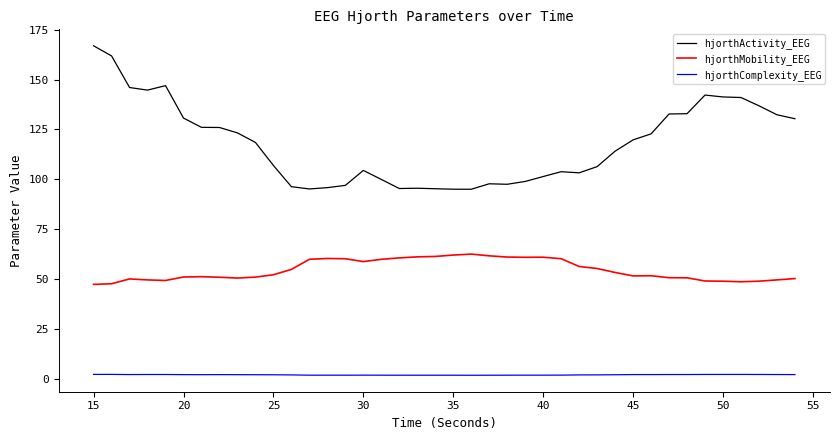

Which series has the widest spread of values?

hjorthActivity_EEG